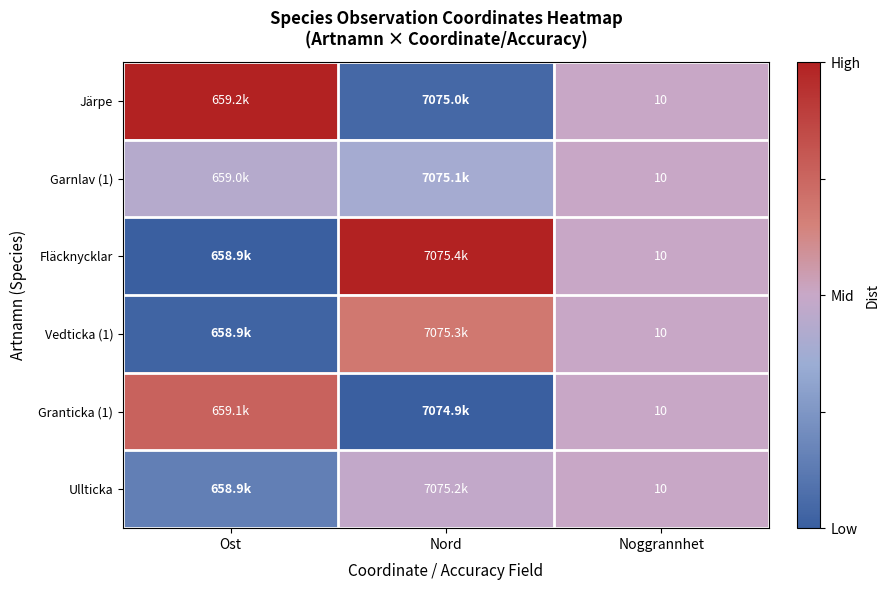

At Noggrannhet, list the series in order from largest to smallest.

Järpe, Garnlav (1), Fläcknycklar, Vedticka (1), Granticka (1), Ullticka